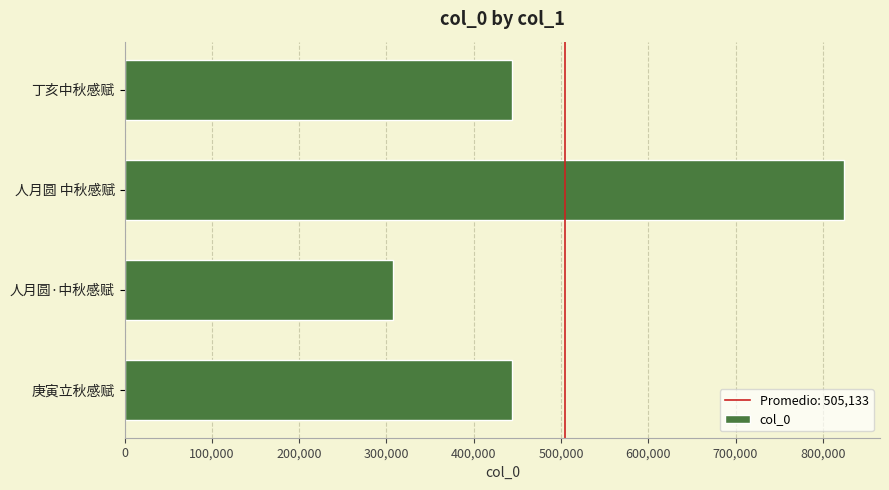

Does the chart contain any negative values?

No